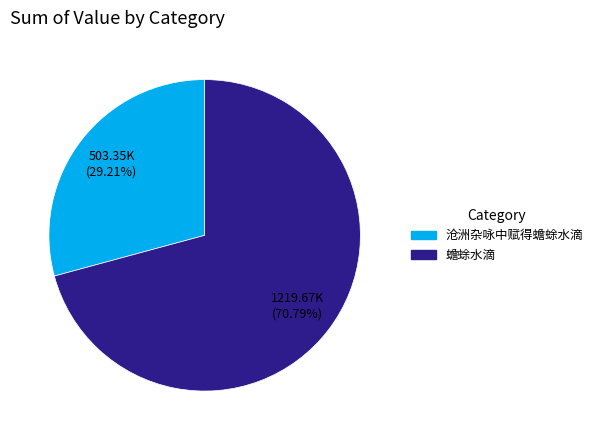

Rank the categories by value from lowest to highest.

沧洲杂咏中赋得蟾蜍水滴, 蟾蜍水滴